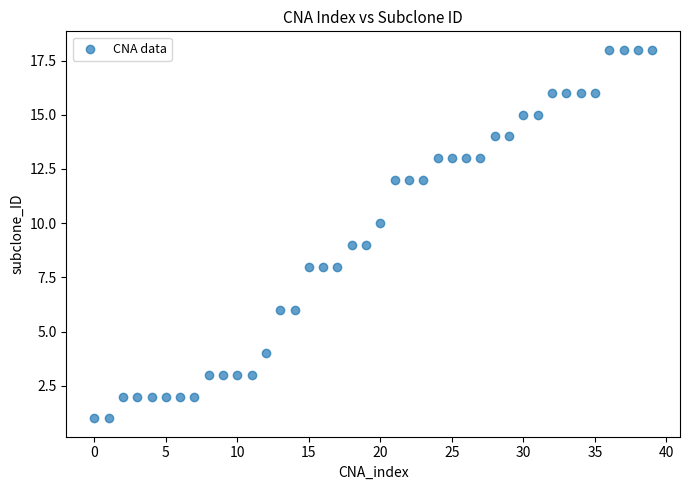

What is the range of Y values (max minus min)?

17